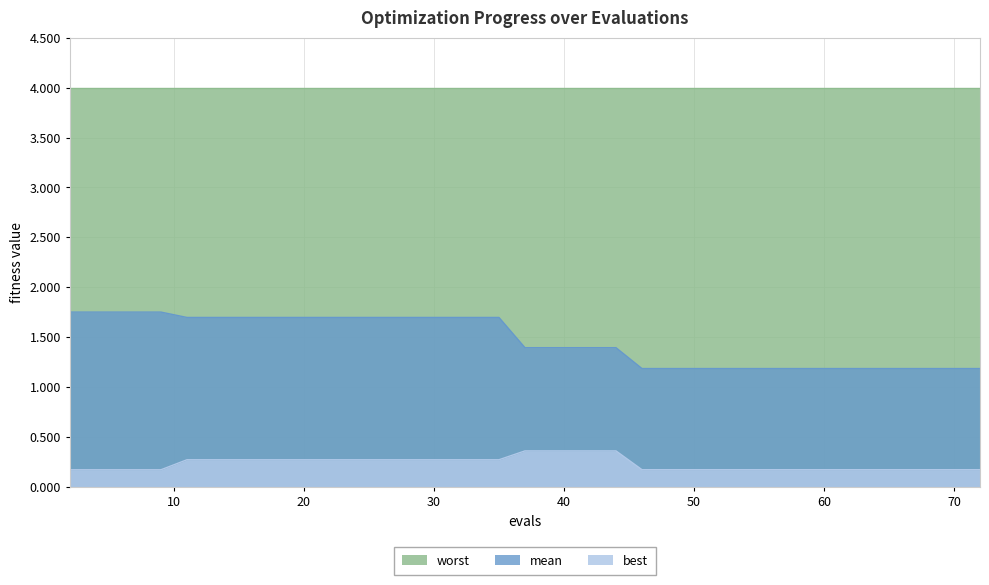

At which label is mean closest to 1?

46